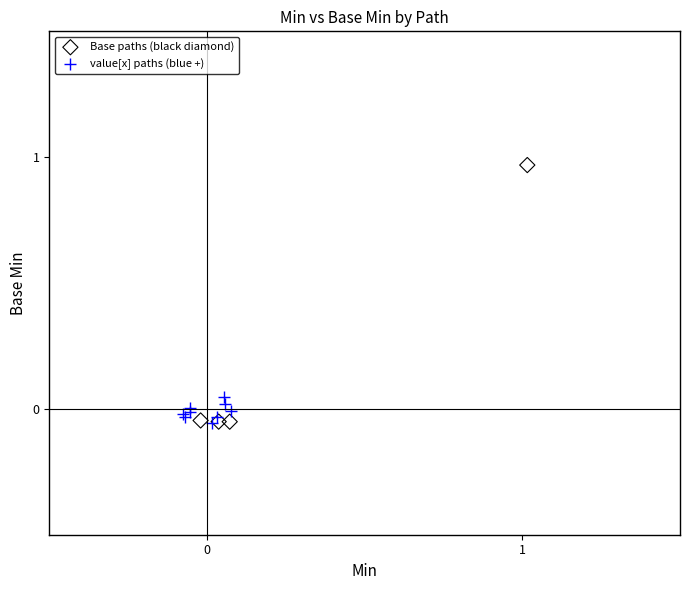

Which series has the widest spread of Y values?

Base paths (black diamond)